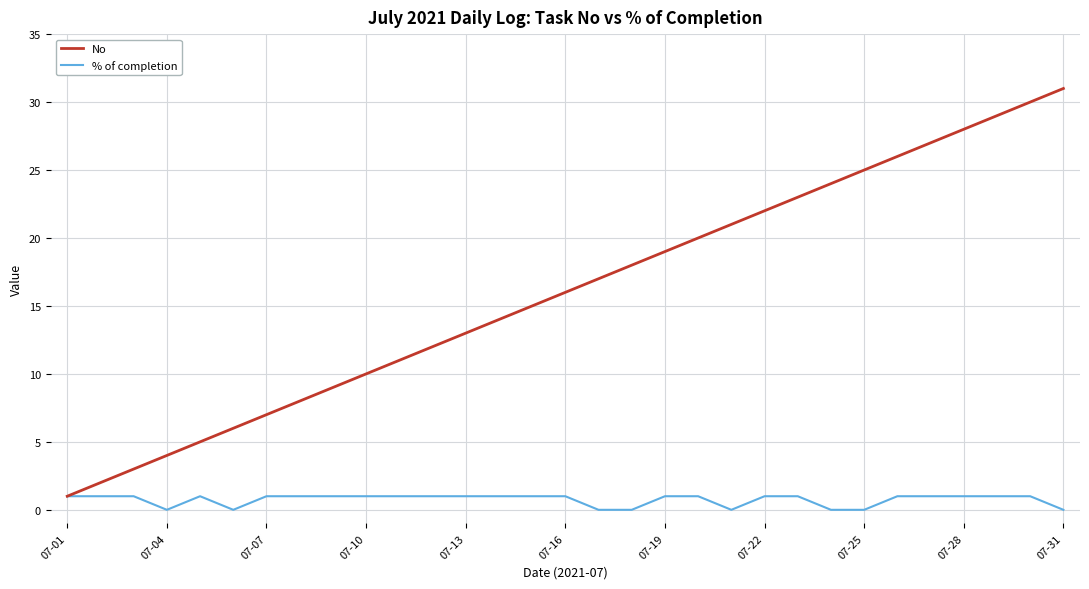

Which series has the largest total across all categories?

No